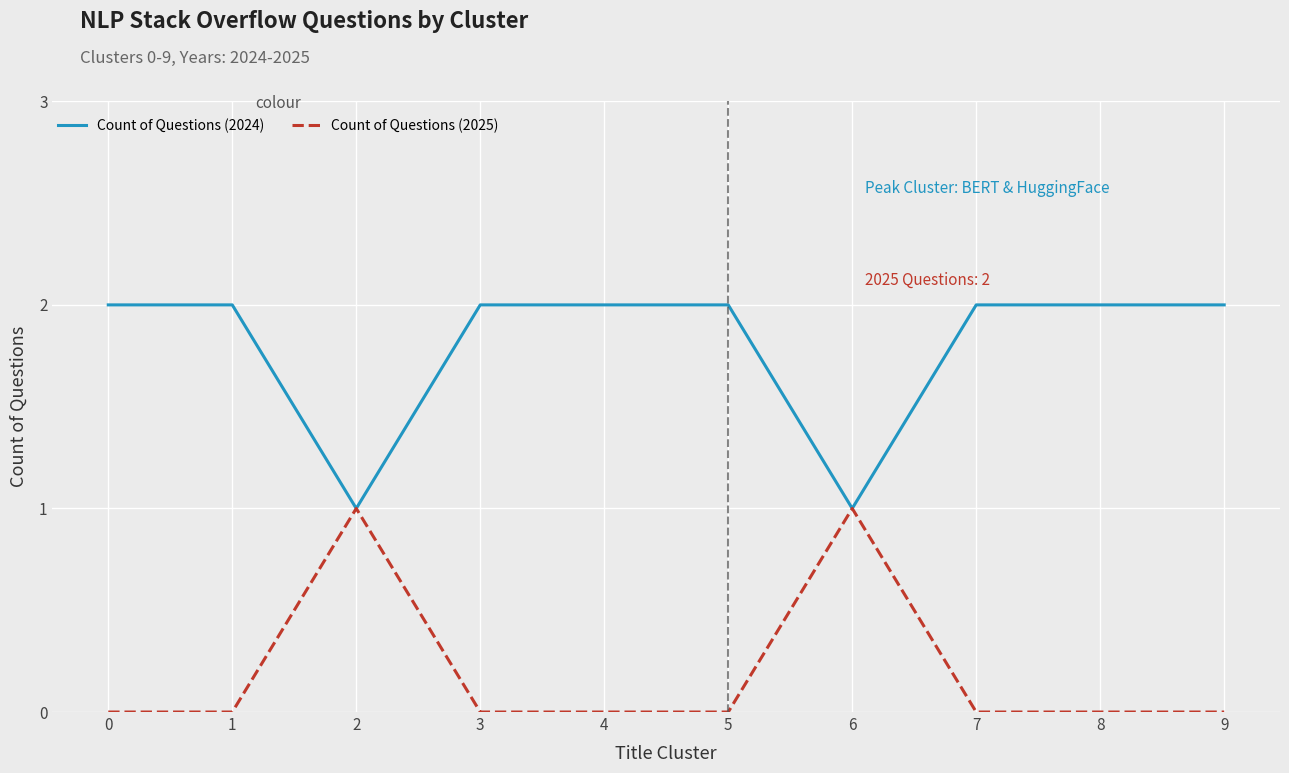

Is the value of Count of Questions (2025) at 7 greater than the value of Count of Questions (2024) at 0?

No